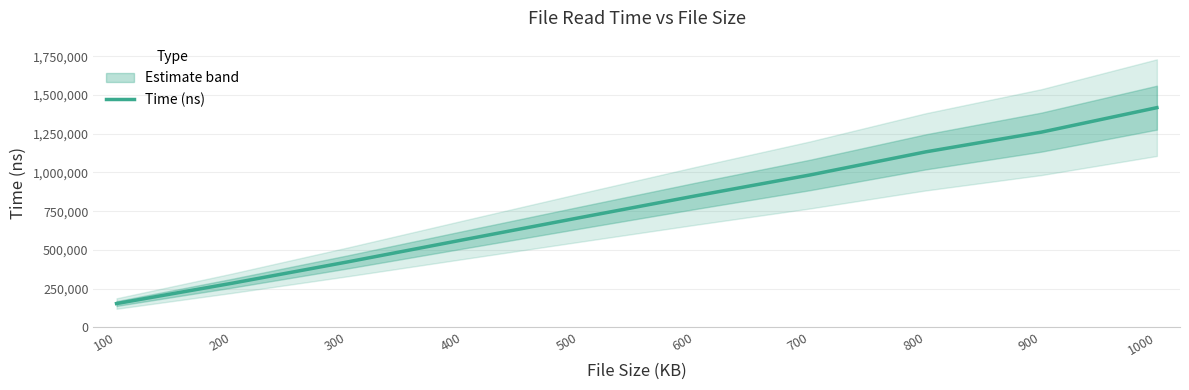

What is the lowest value of the Time (ns) series?

153589